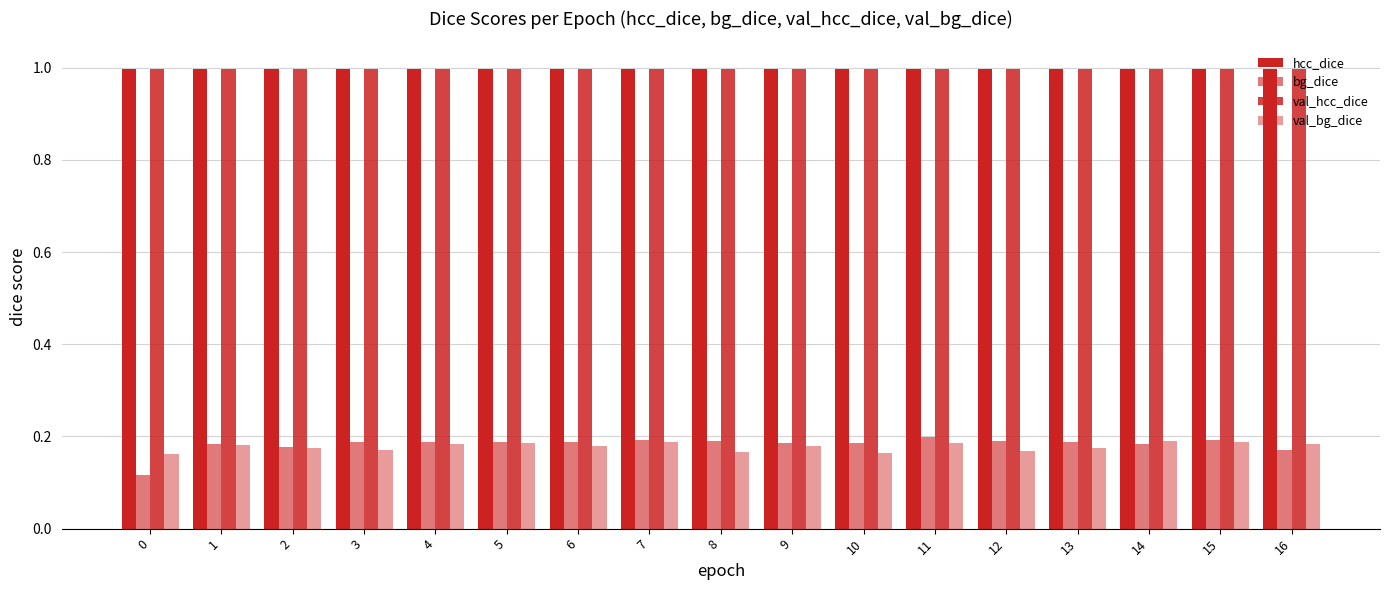

How many data points does each series have?

17